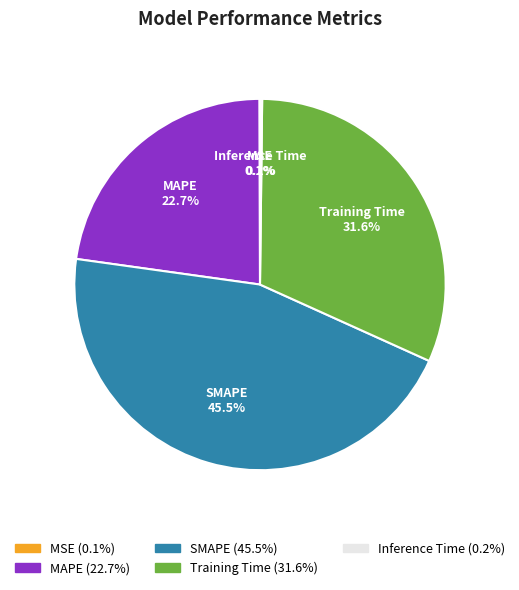

To the nearest percent, what is the difference between the MAPE and SMAPE slice percentages?

23%